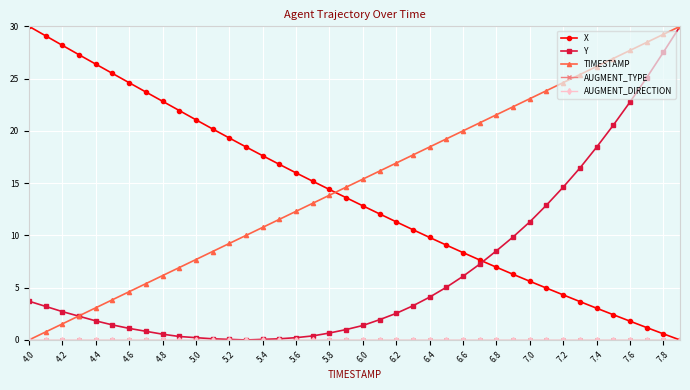

What is the value of the X point at the 25th from the left?

9.8